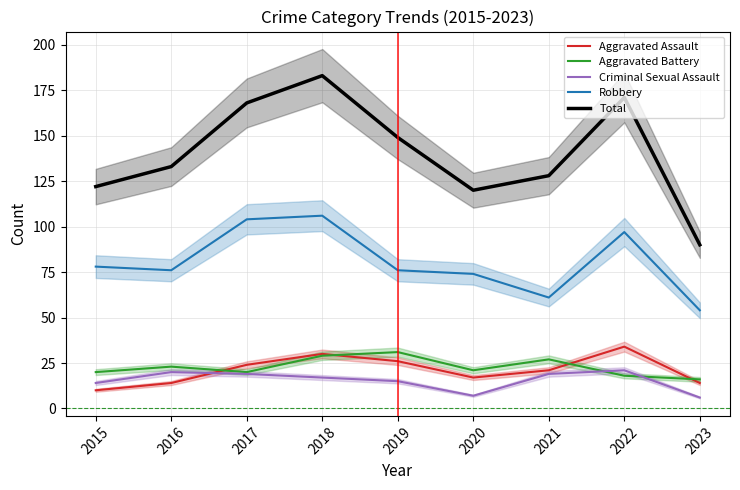

What is the difference between the Aggravated Assault values at 2019 and 2020?

9